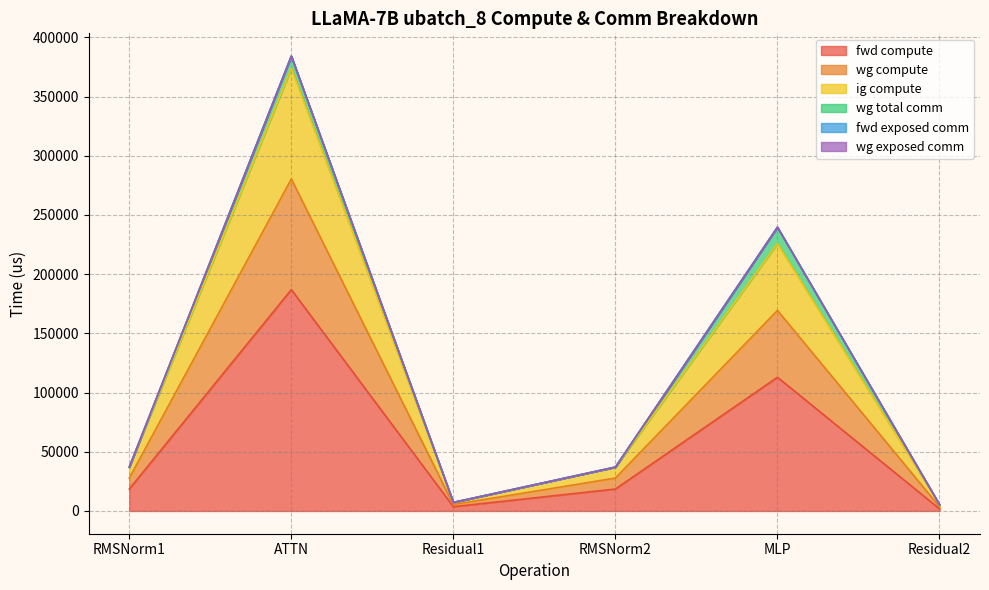

True or false: fwd compute and ig compute cross at least once.

False